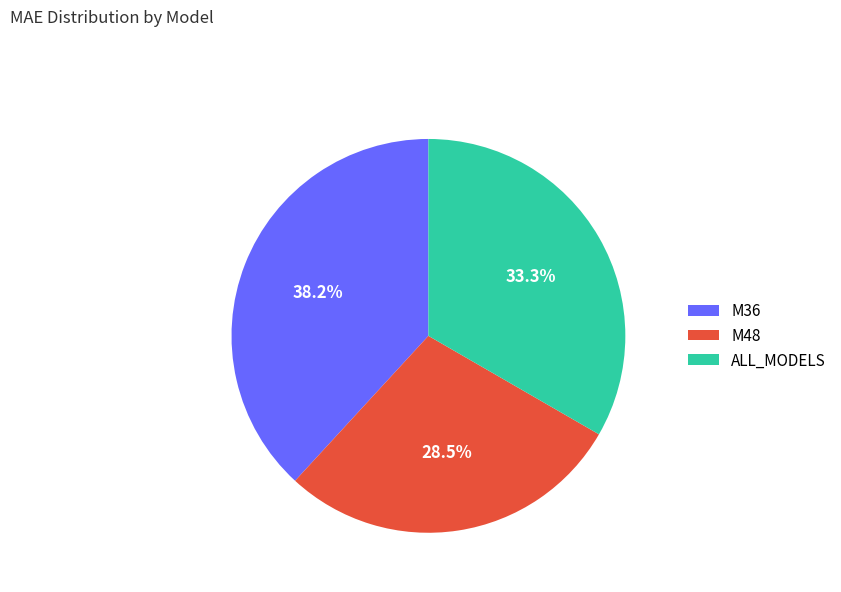

Approximately how many times larger is the value at ALL_MODELS compared to M48?

1.2